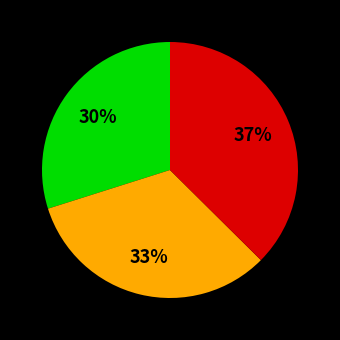

Is there a majority slice in this chart?

No